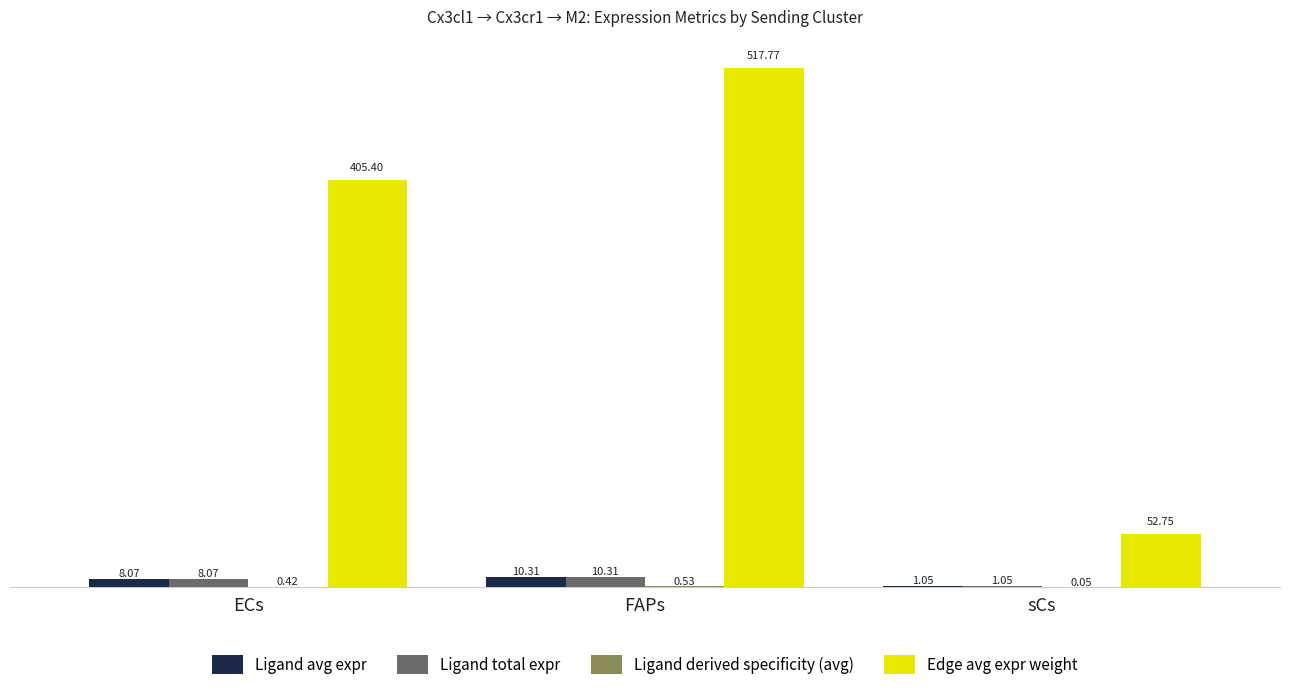

Does the chart contain stacked bars?

No